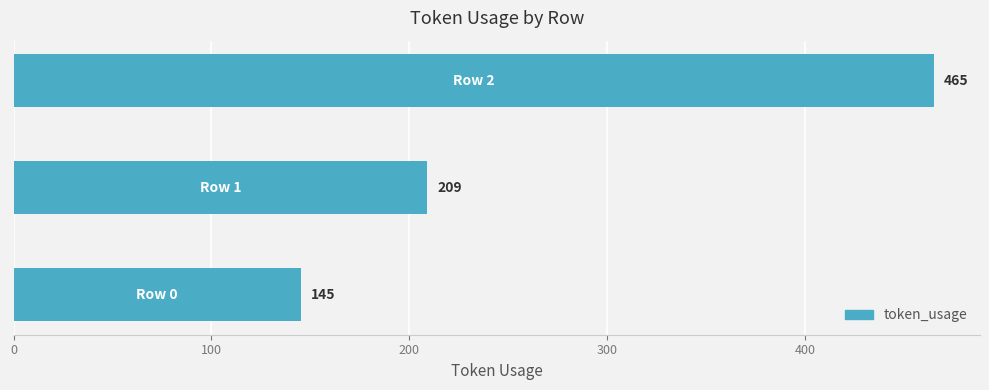

What is the smallest value displayed?

145